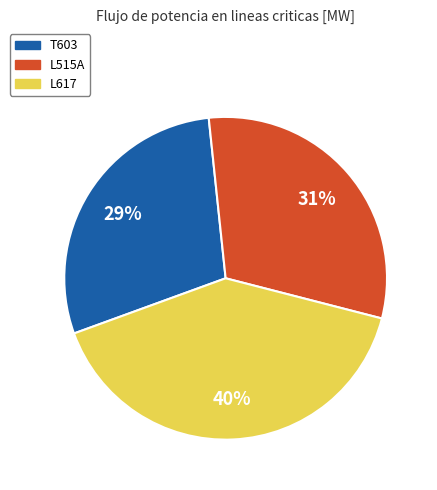

Do T603 and L515A together represent more than half of the pie?

Yes